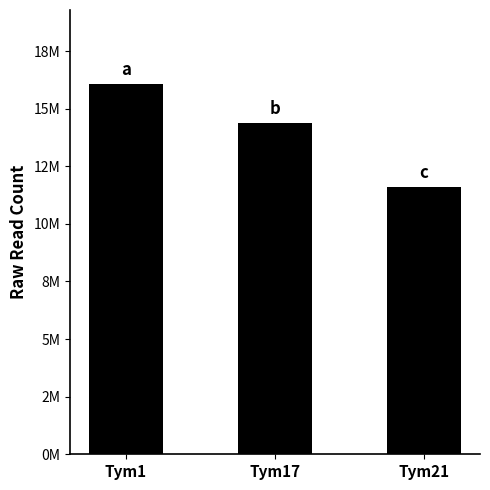

Rank the categories by value from lowest to highest.

Tym21, Tym17, Tym1